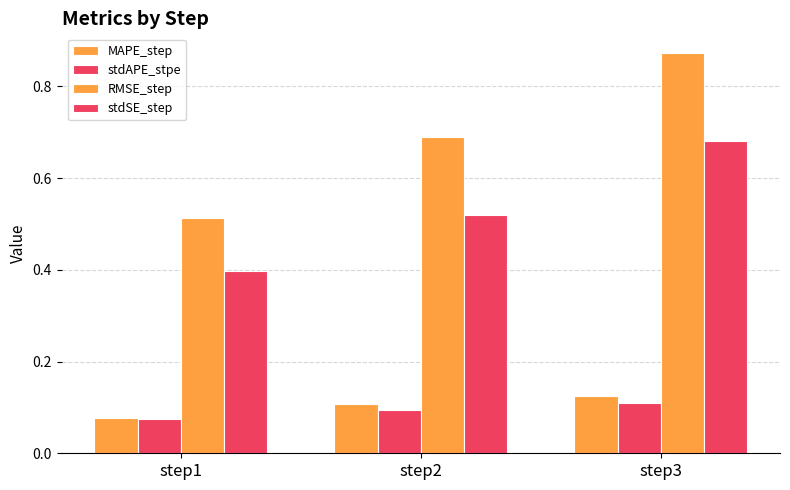

The value of MAPE_step at step1 is 0.1. True or false?

True